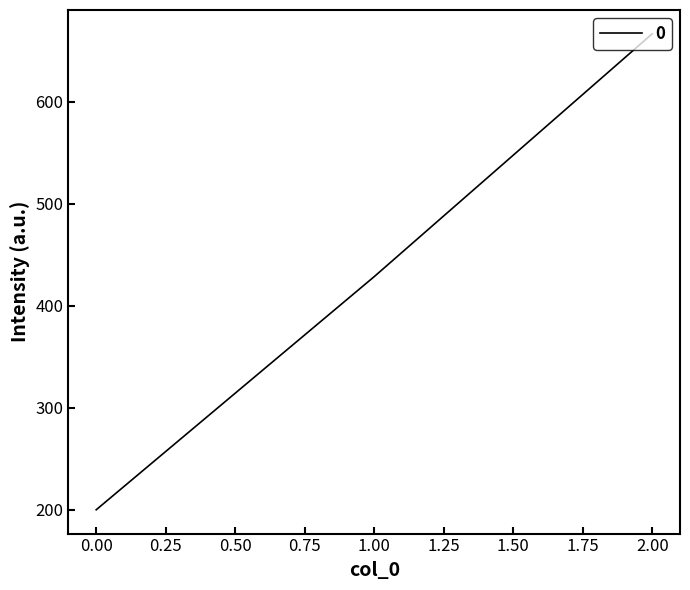

Where is the data nearest to the value 433?

1.00